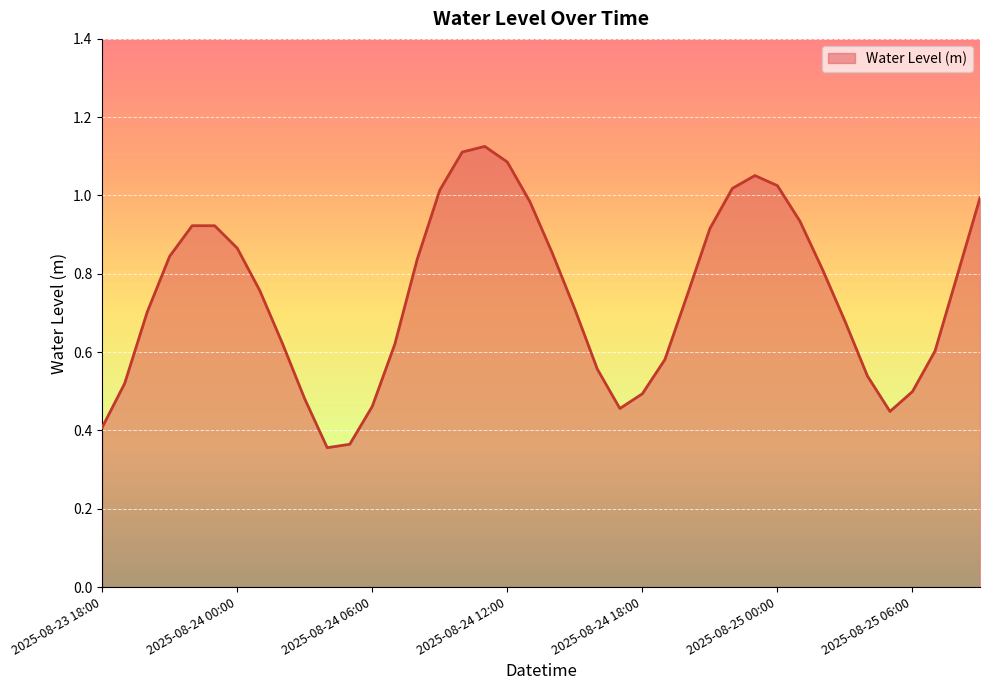

Is this an area chart (filled region under the line)?

Yes